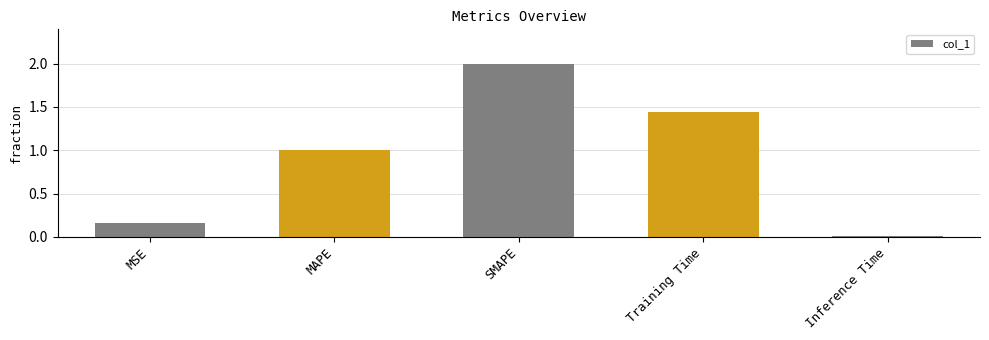

What is the maximum value shown in the chart?

2.0